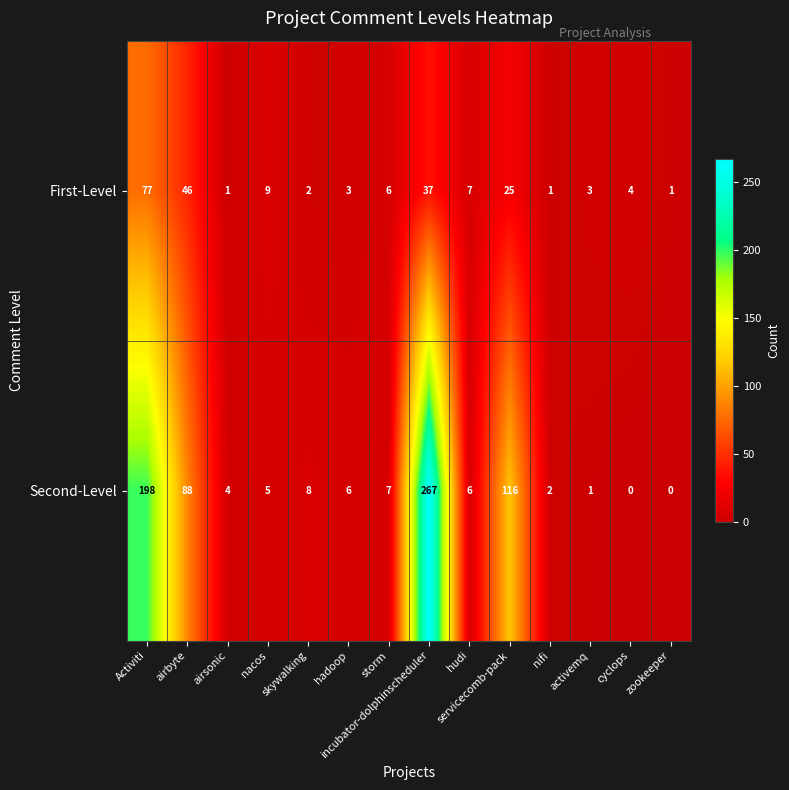

What is the total value across all series at skywalking?

10